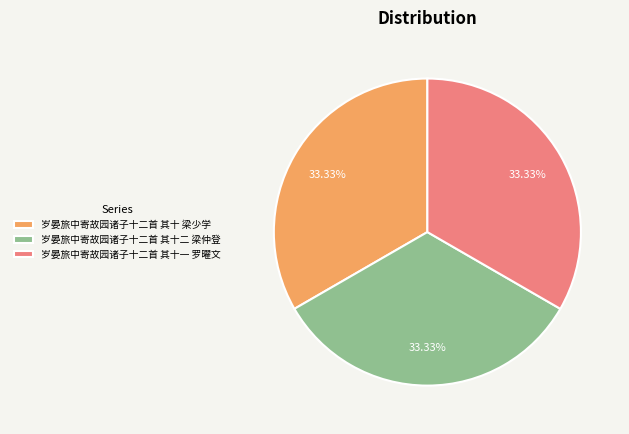

Is there a majority slice in this chart?

No